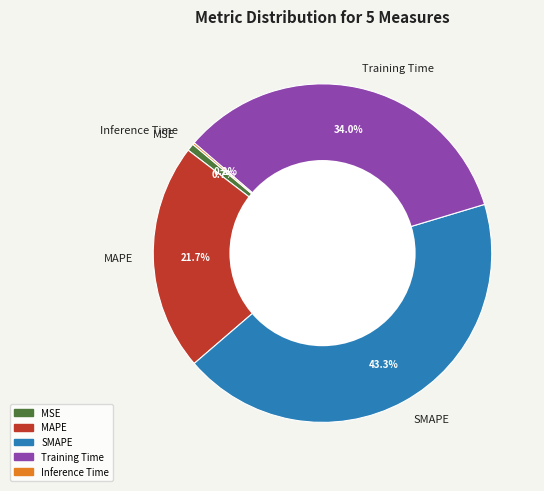

Does SMAPE account for over 50% of the chart?

No